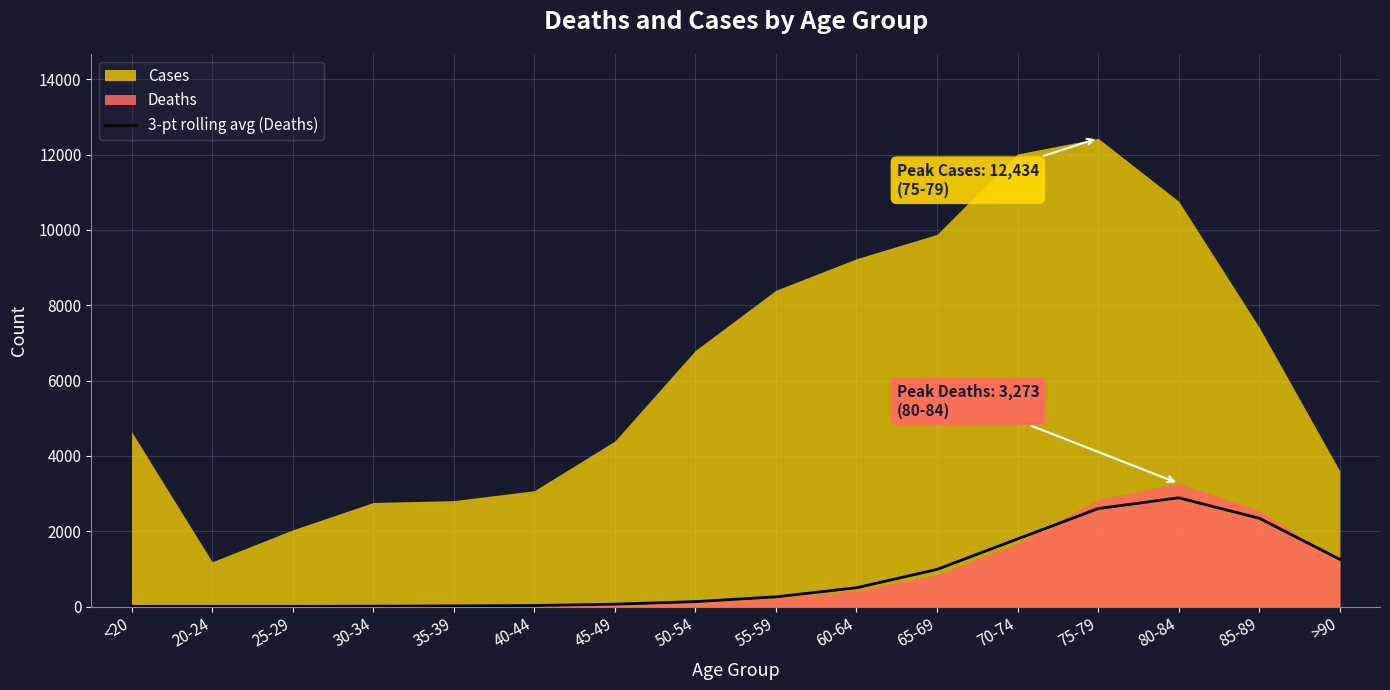

Is it true that the value at 65-69 is 988.7?

True